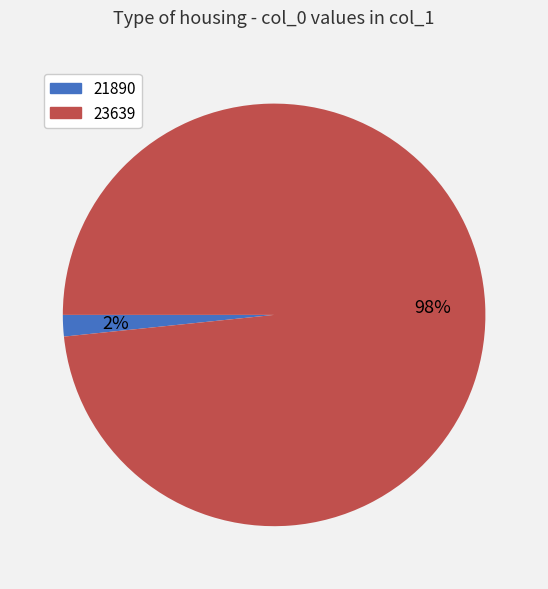

What is the largest slice in the pie chart?

23639